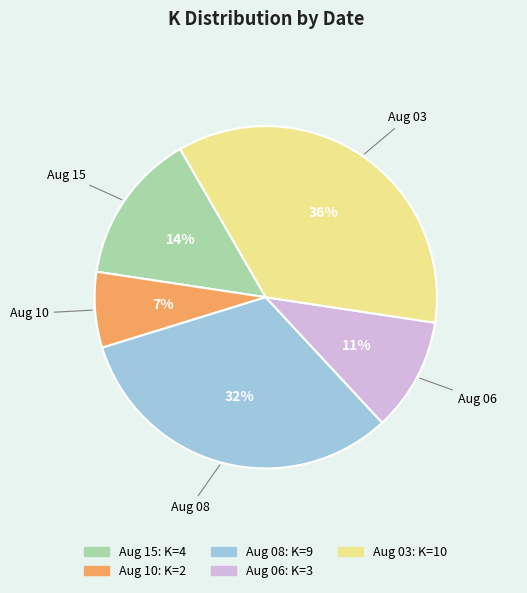

Does any single category account for the majority?

No